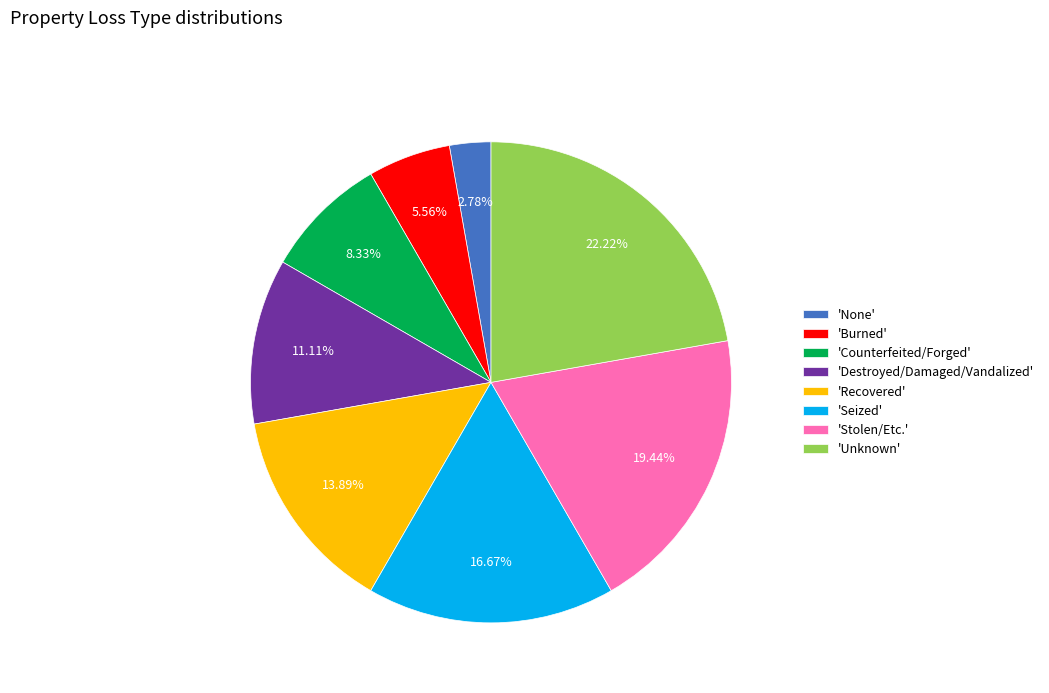

Is the sum of 'None' and 'Unknown' greater than half?

No